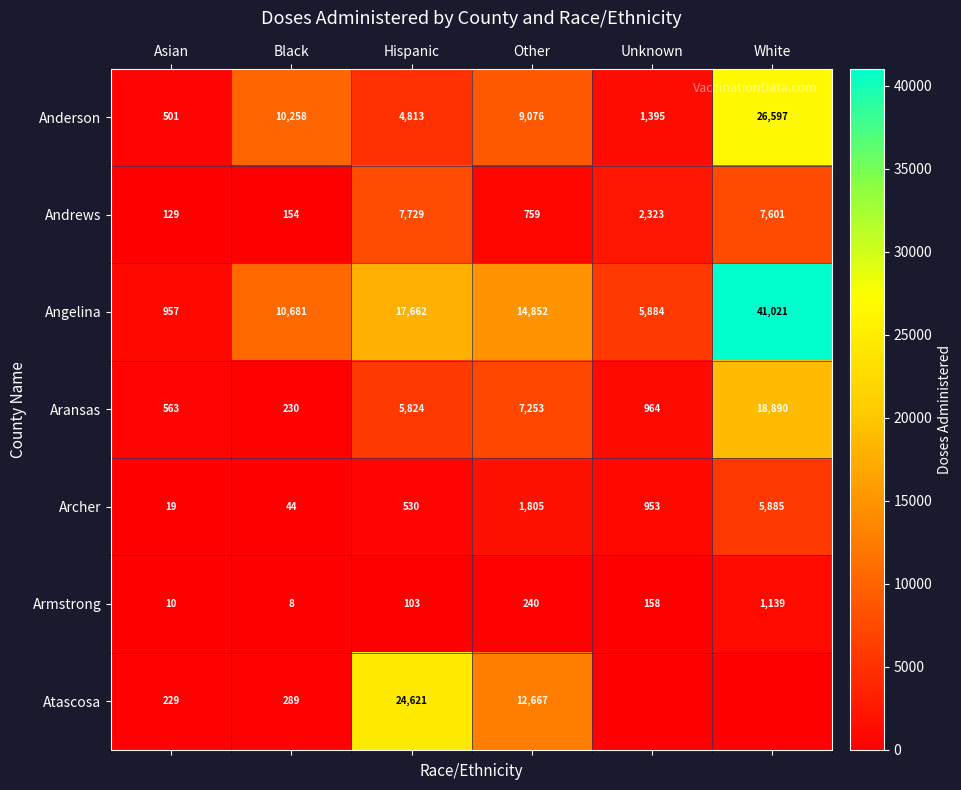

Rank the series at Other from highest to lowest value.

Angelina, Atascosa, Anderson, Aransas, Archer, Andrews, Armstrong